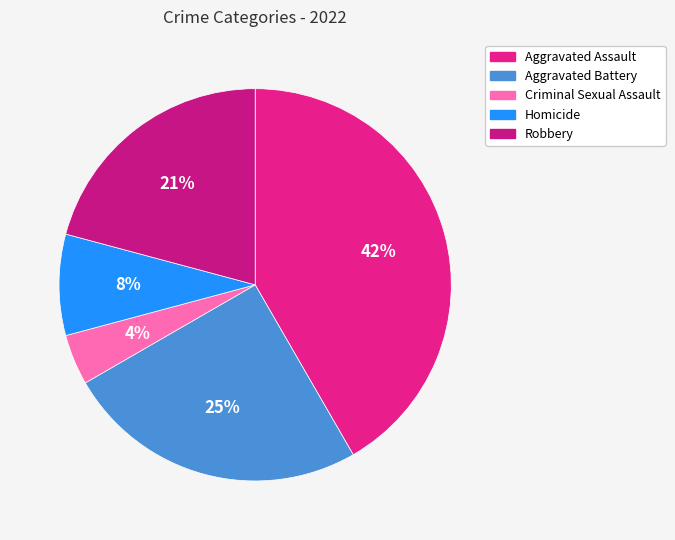

Is it true that Aggravated Battery is 25% of the pie?

True